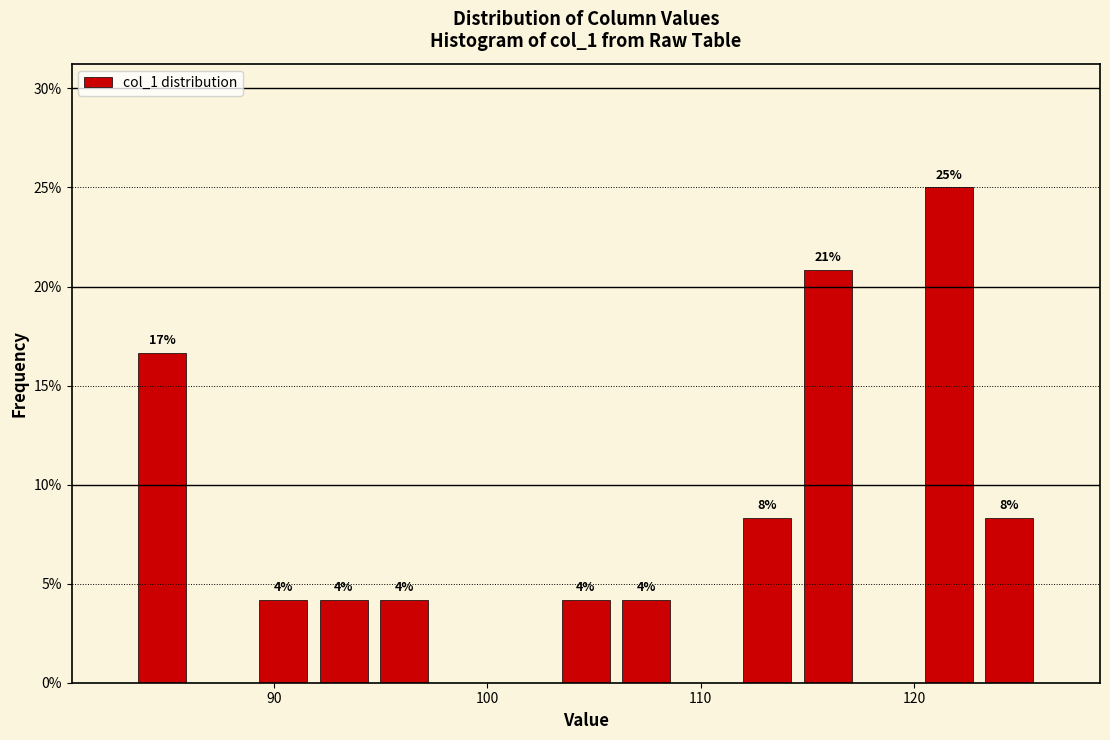

Read against the x-axis, roughly where is the centre of the tallest bar?

122